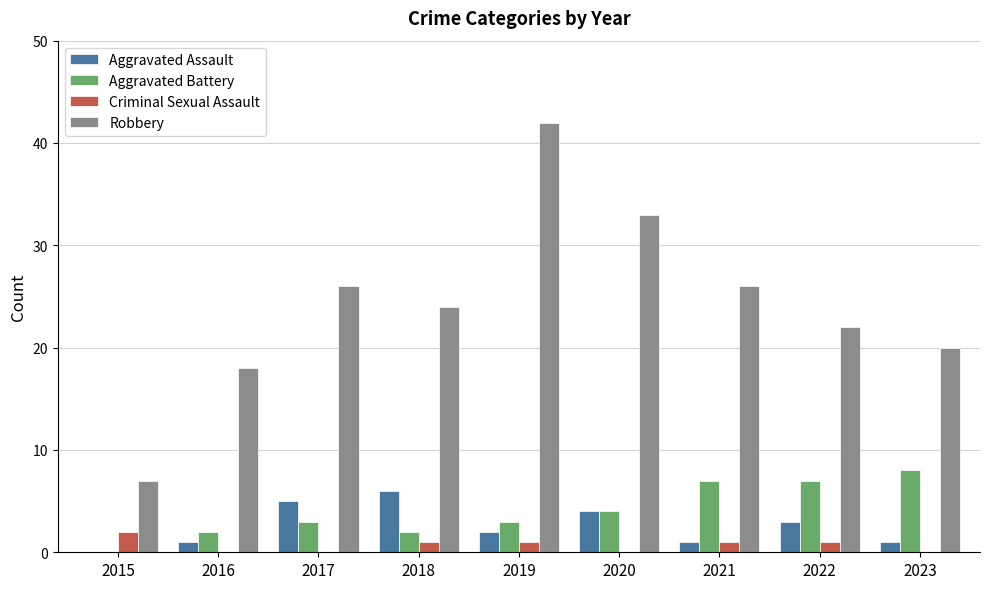

At which category is the sum across all series the highest?

2019